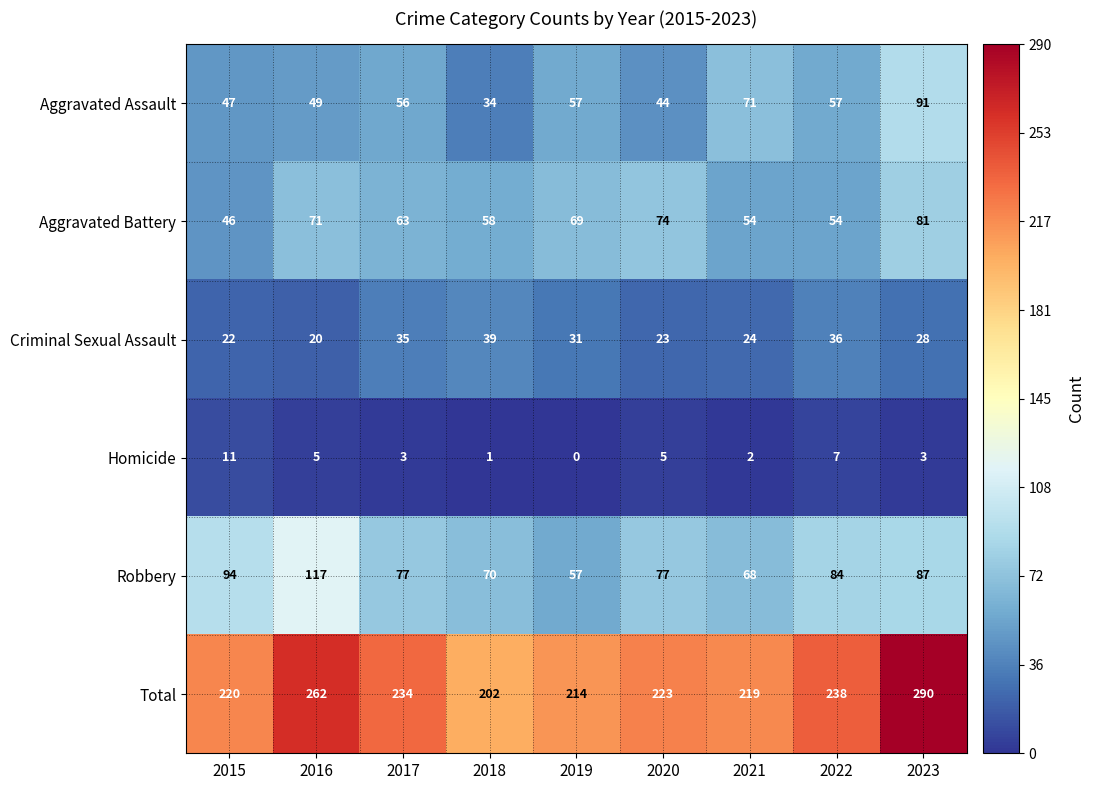

Which label corresponds to the smallest value in the chart?

2019